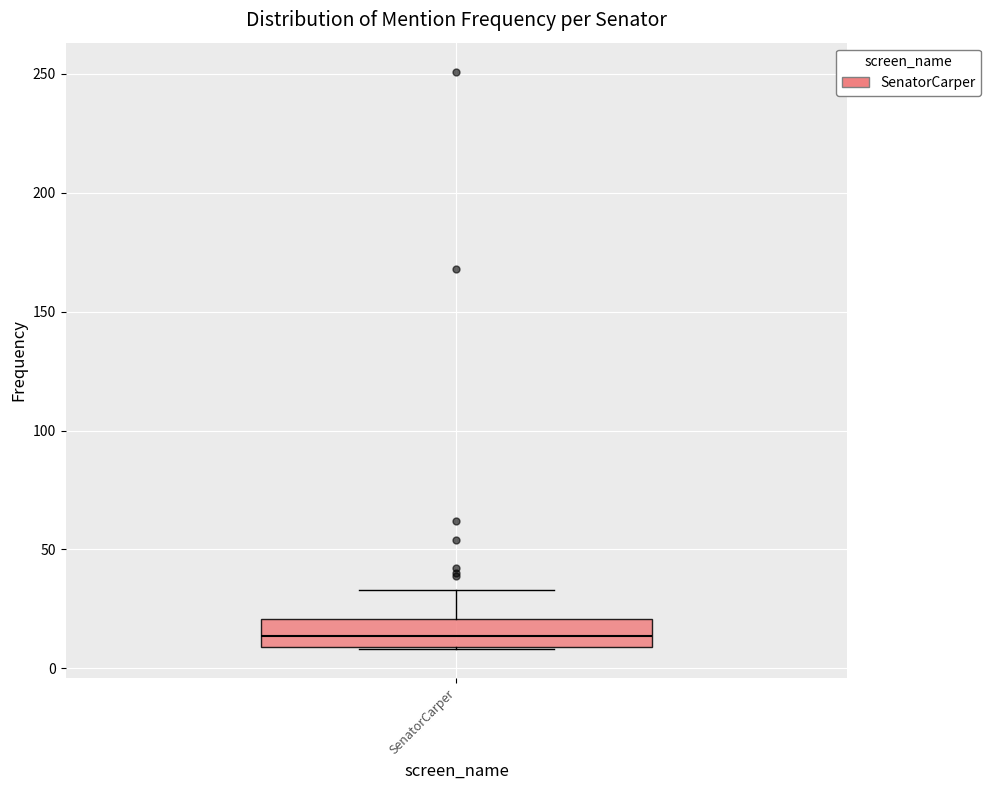

Where does the upper whisker of the box for SenatorCarper end on the y-axis? The values are not printed on the chart, so give them approximately, as read against the axis.

35